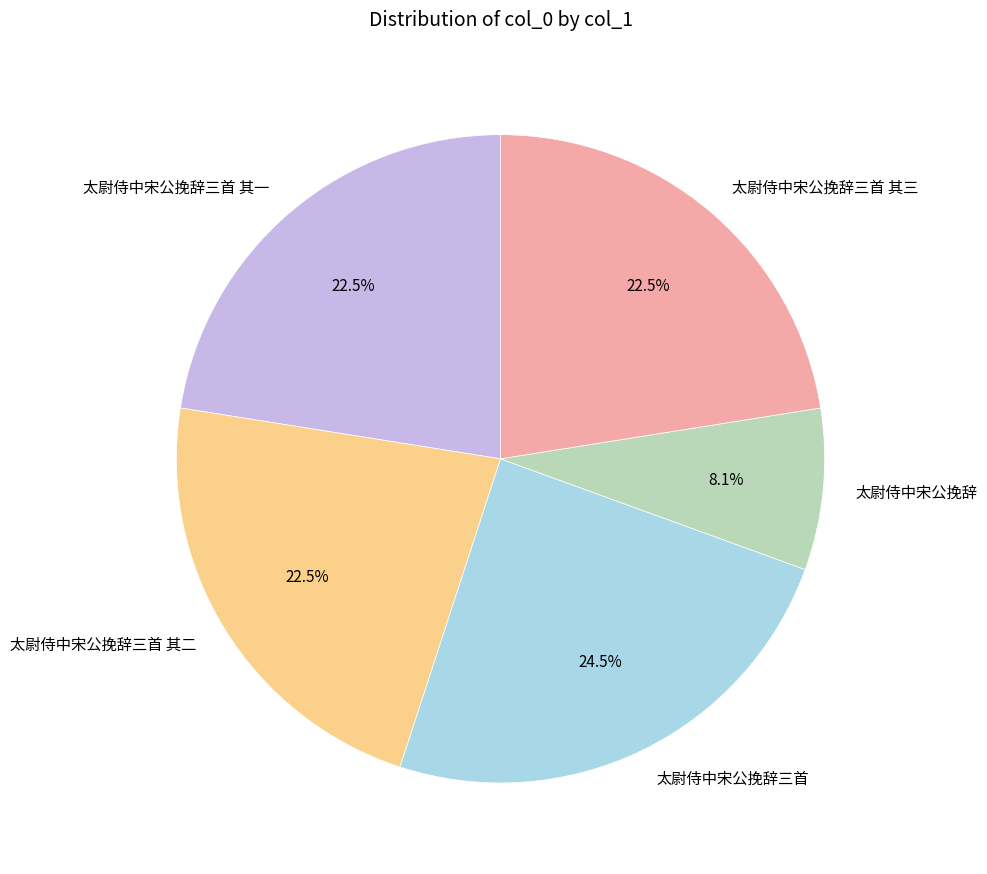

Which slice is the smallest?

太尉侍中宋公挽辞